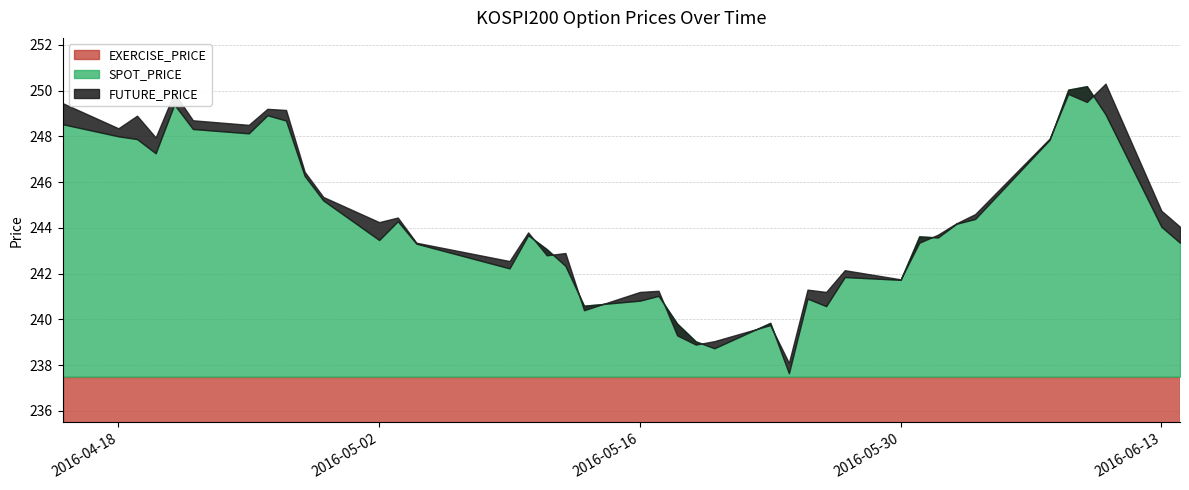

What is the minimum value shown in the chart?

237.5